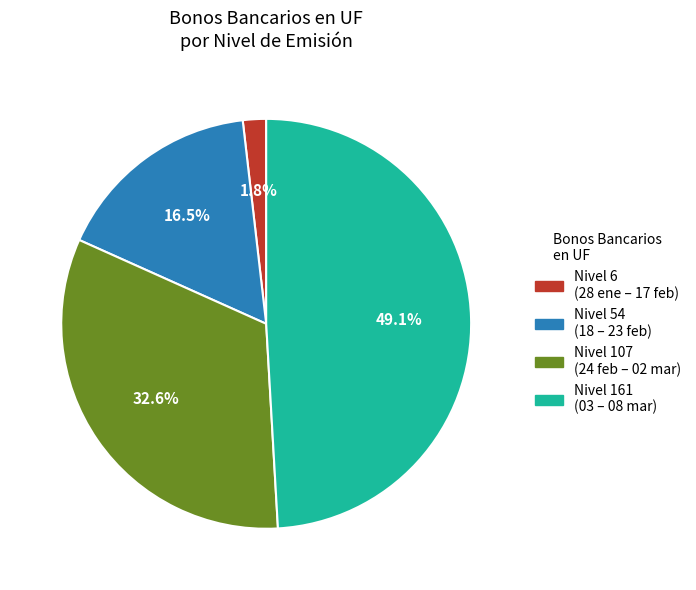

Is there a majority slice in this chart?

No